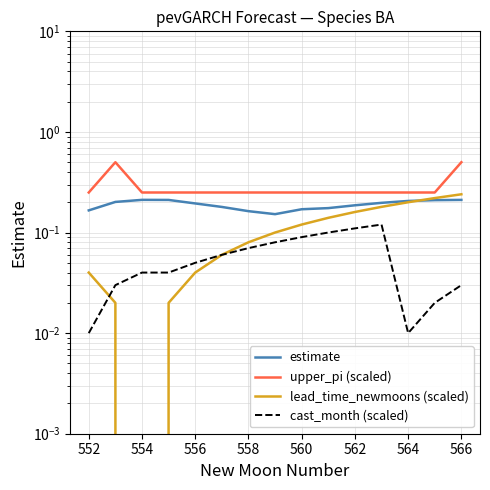

Is it true that cast_month (scaled) equals 0.0 at 554?

False